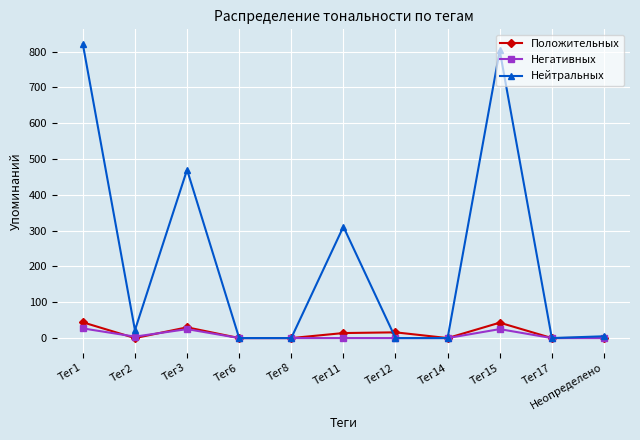

Which series has the largest total across all categories?

Нейтральных